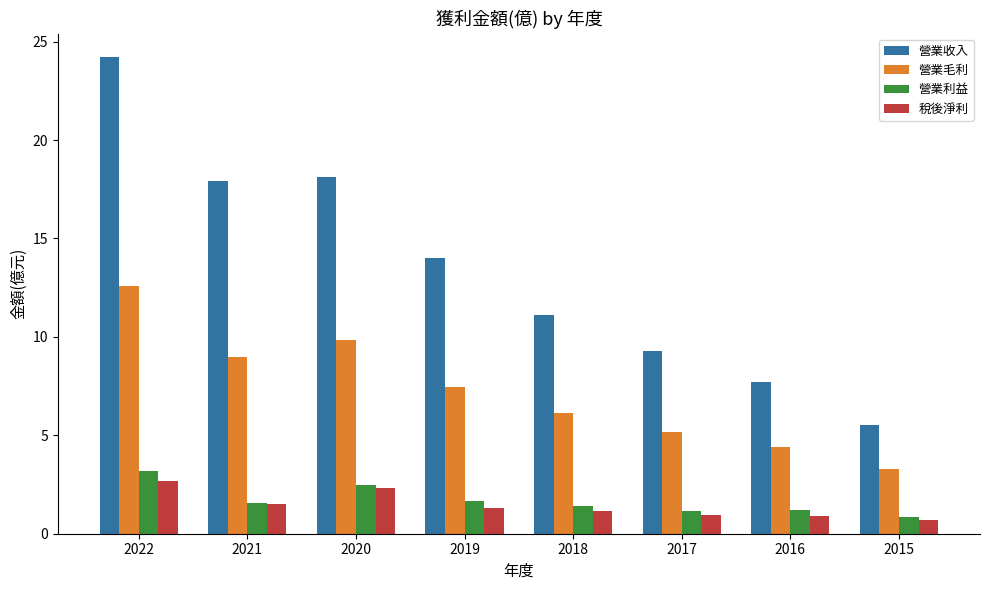

What is the sum of the 營業收入 values at 2021 and 2018?

29.0